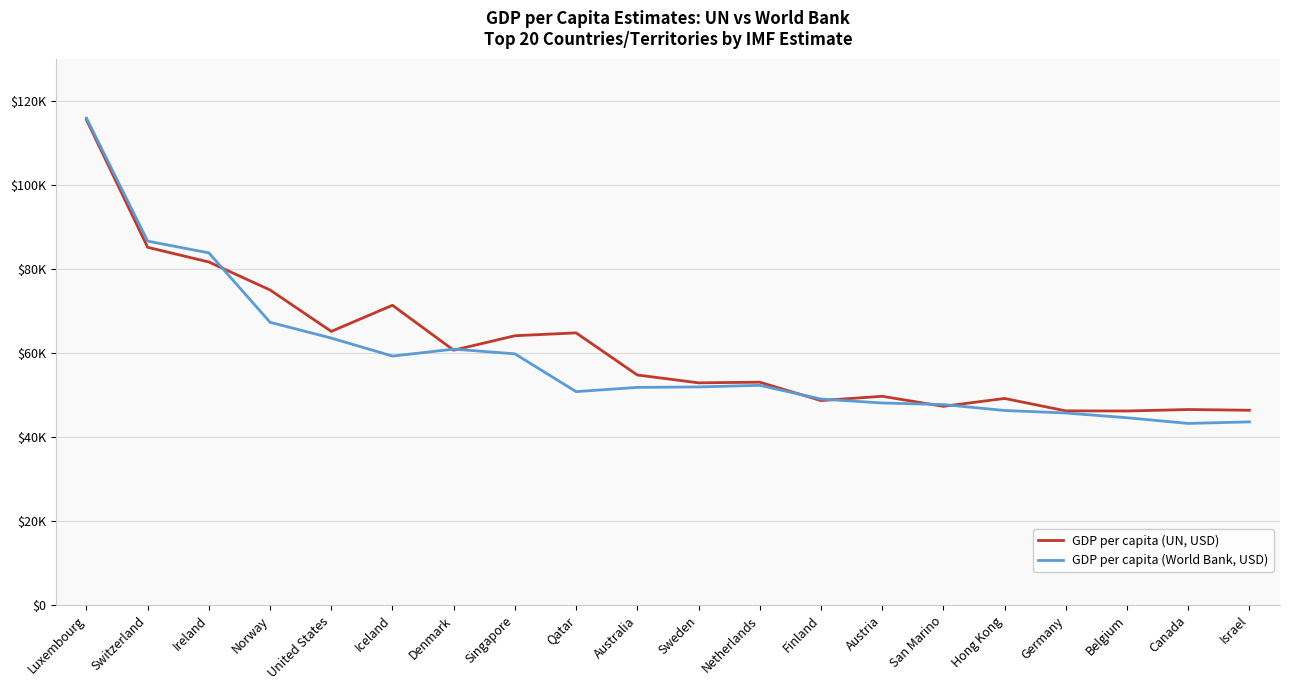

Does the chart have visible grid lines?

Yes